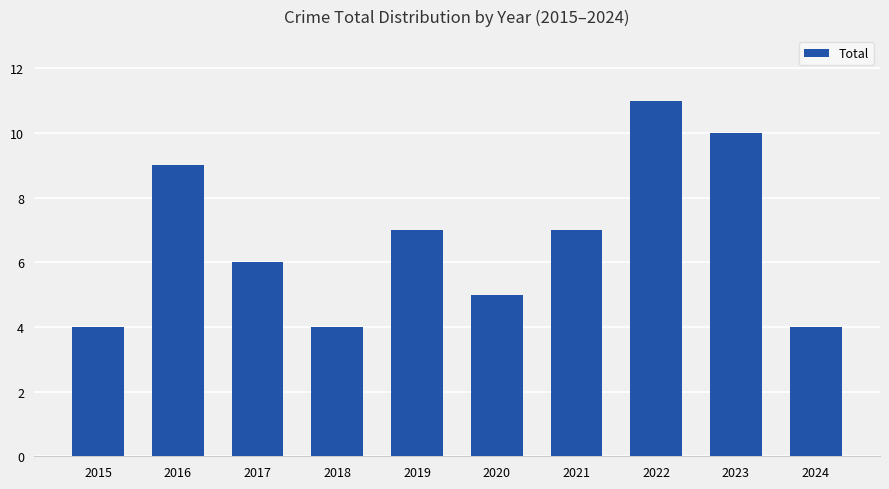

Reading left to right, what are all the values shown in this chart?

4	9	6	4	7	5	7	11	10	4